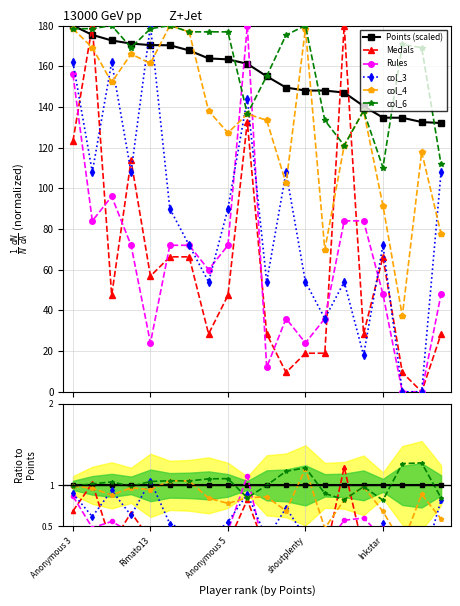

Does the chart have visible grid lines?

Yes